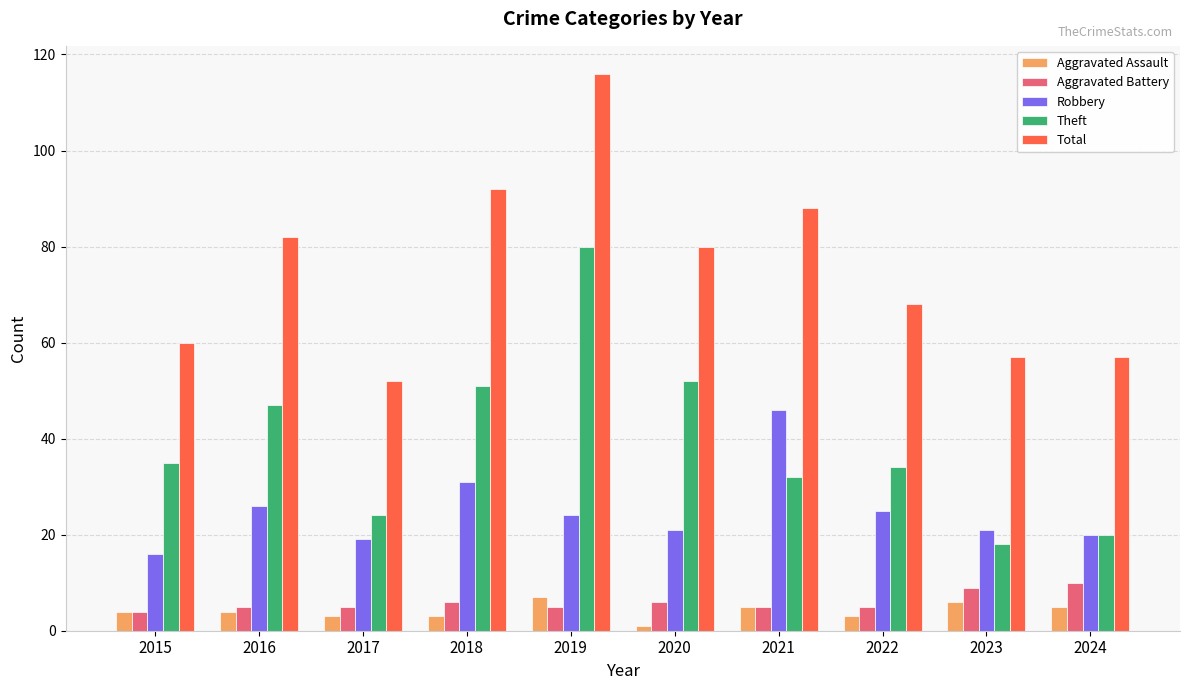

What is the sum of the Aggravated Battery values at 2022 and 2017?

10